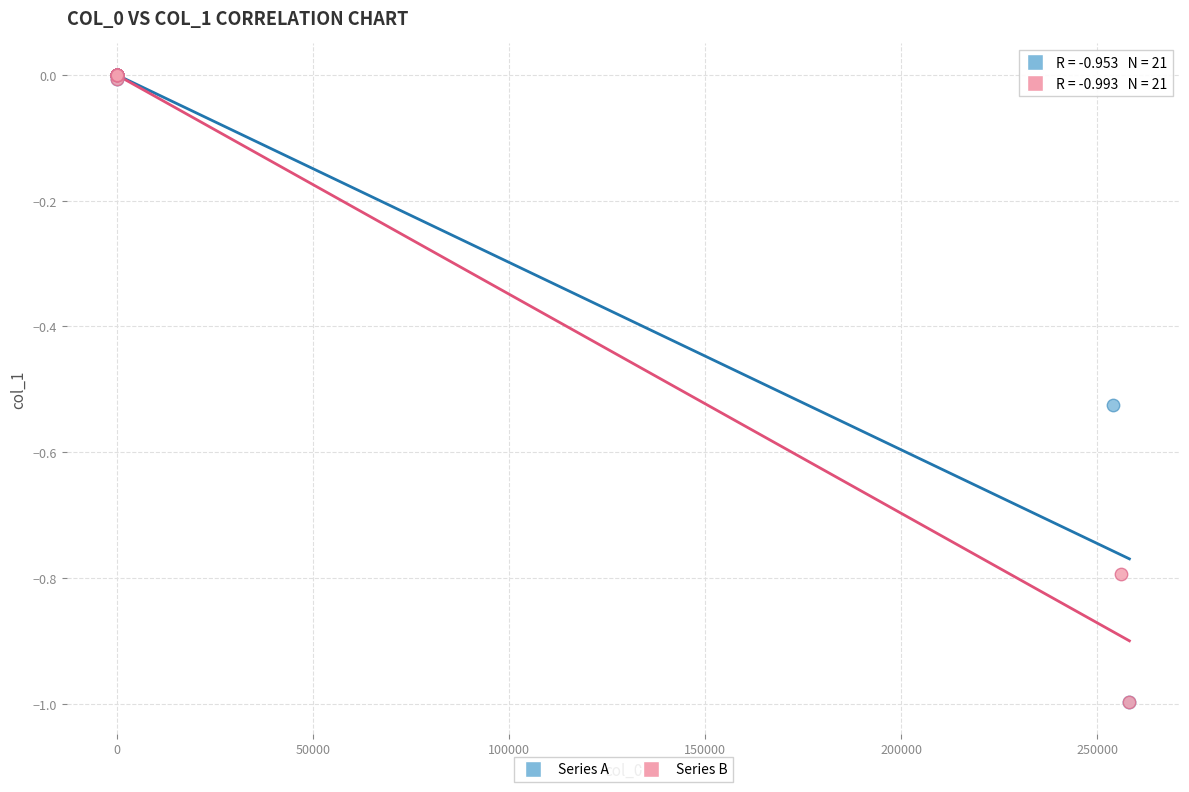

What are all the series names shown in the legend?

Series A, Series B